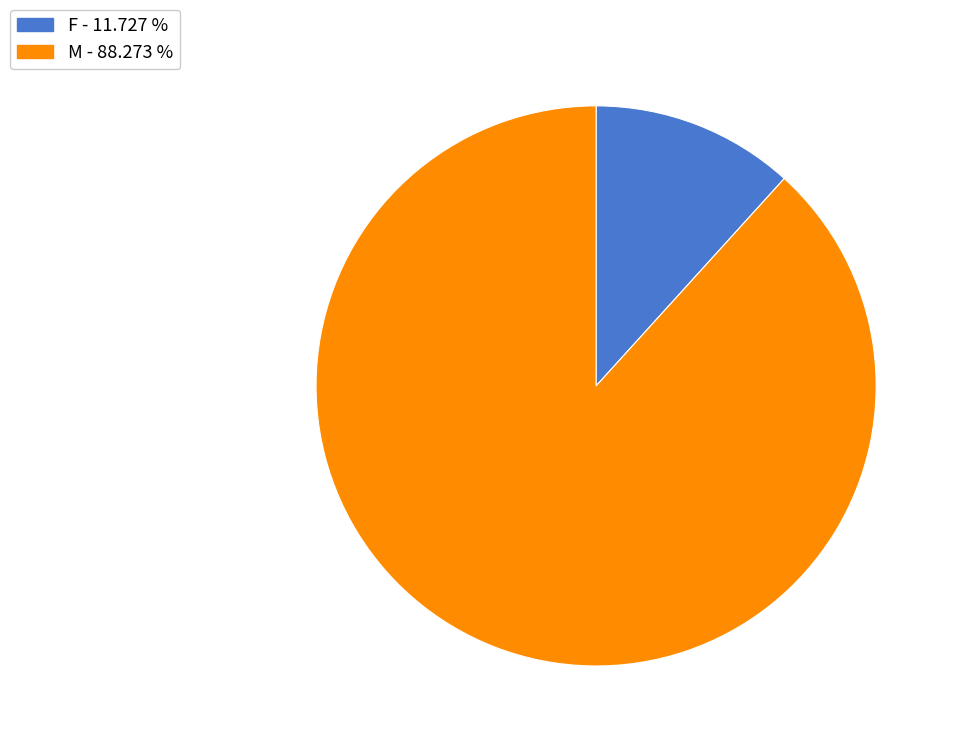

Which category has the biggest portion of the pie?

M